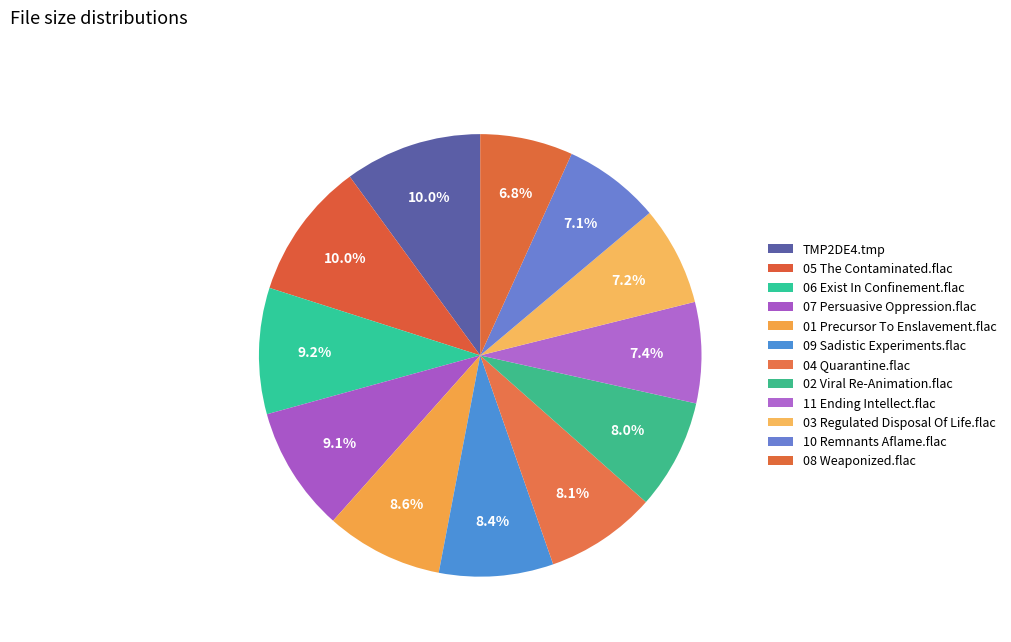

Which has a higher value, 09 Sadistic Experiments.flac or 04 Quarantine.flac?

09 Sadistic Experiments.flac